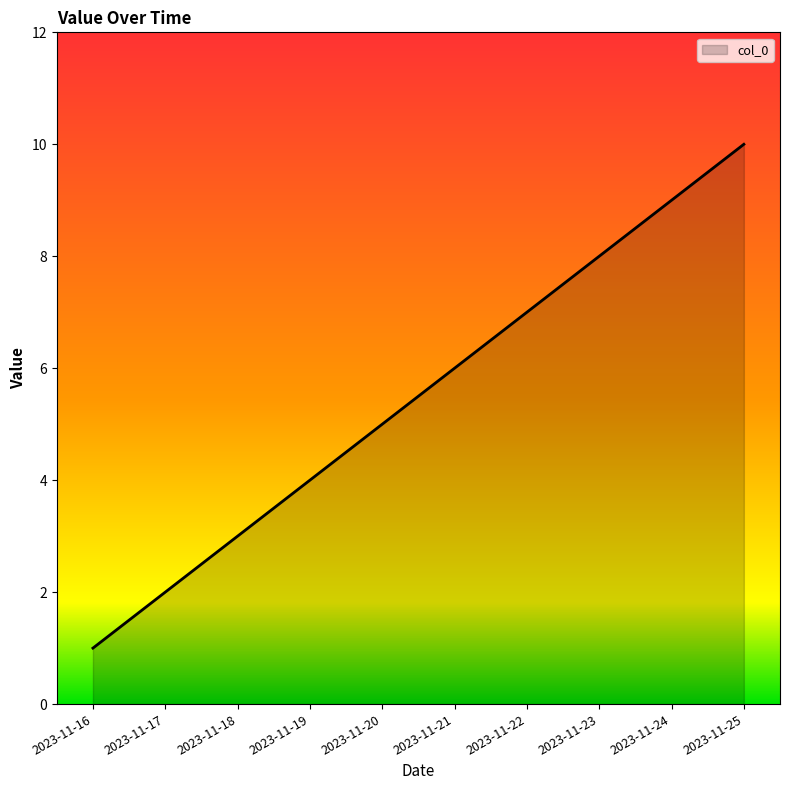

The chart shows a value of 9 at 2023-11-24. True or false?

True